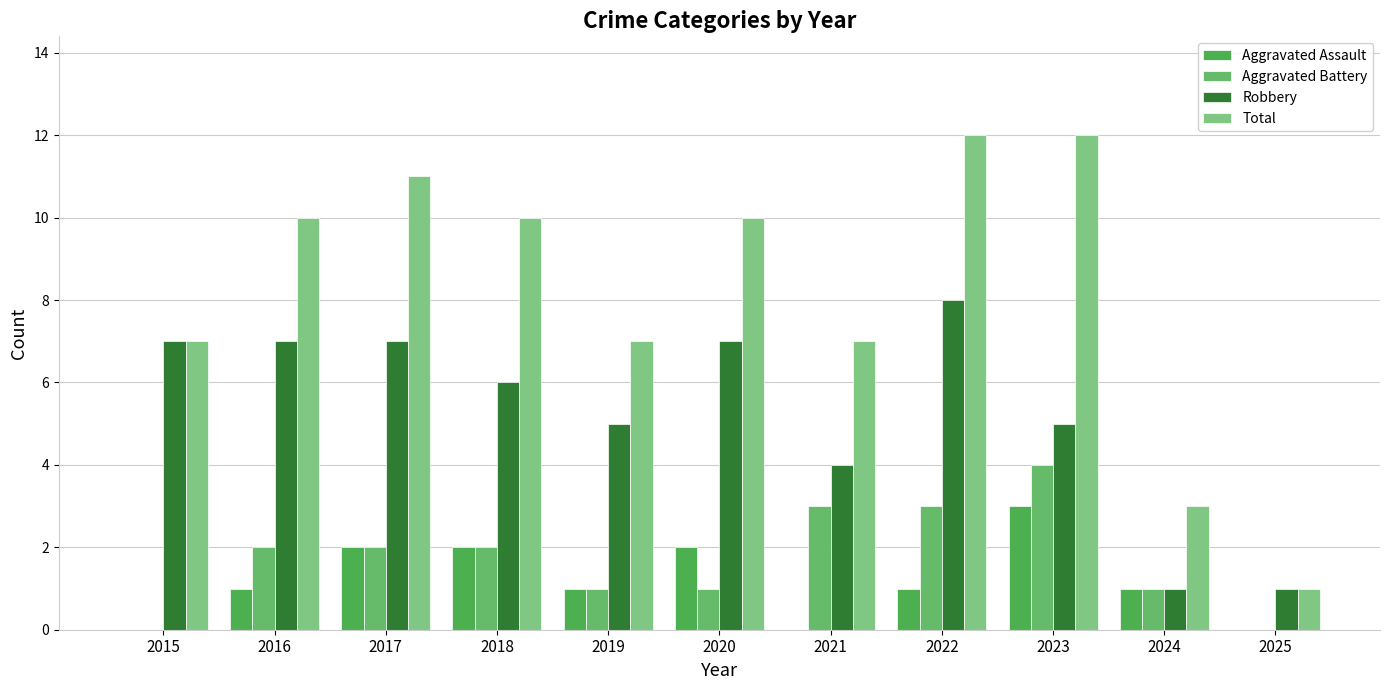

Does the chart contain stacked bars?

No